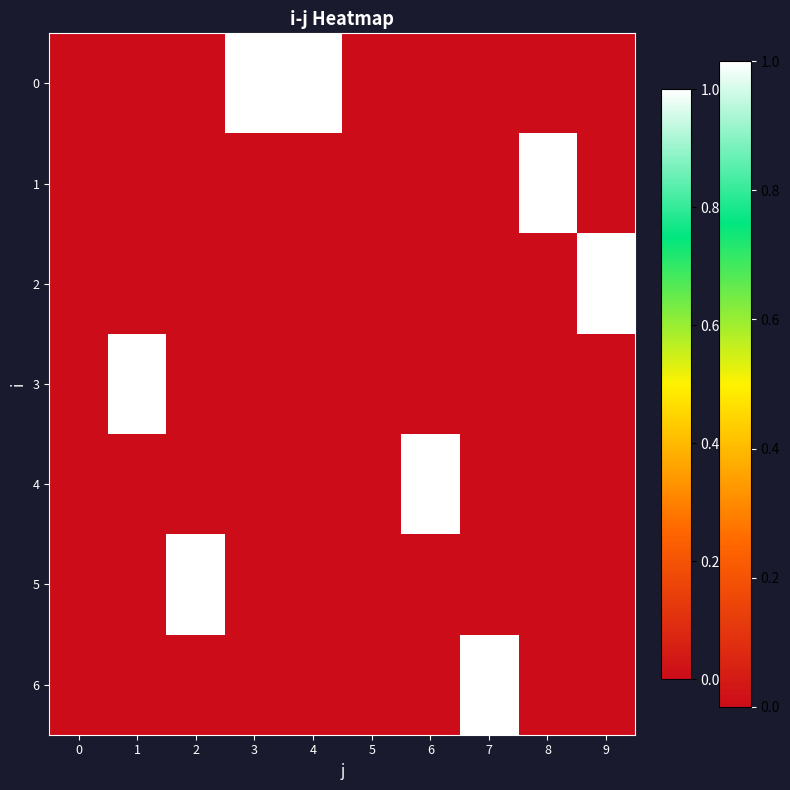

The value of 4 at 7 is 0. True or false?

False